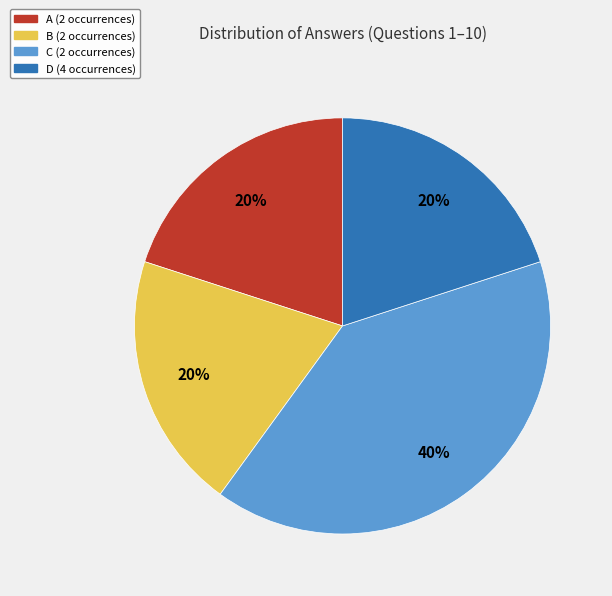

Approximately how many times larger is the value at B compared to C?

0.5